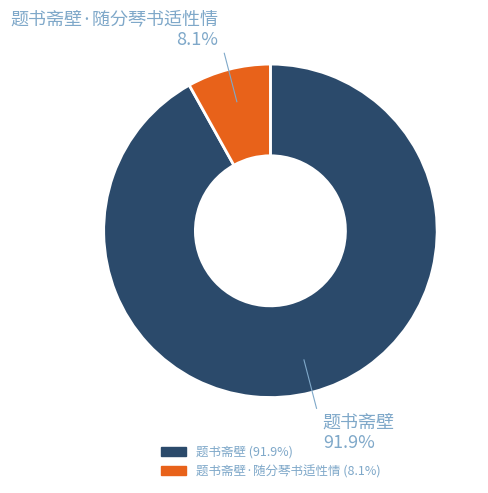

Is there any slice that represents more than half of the pie?

Yes